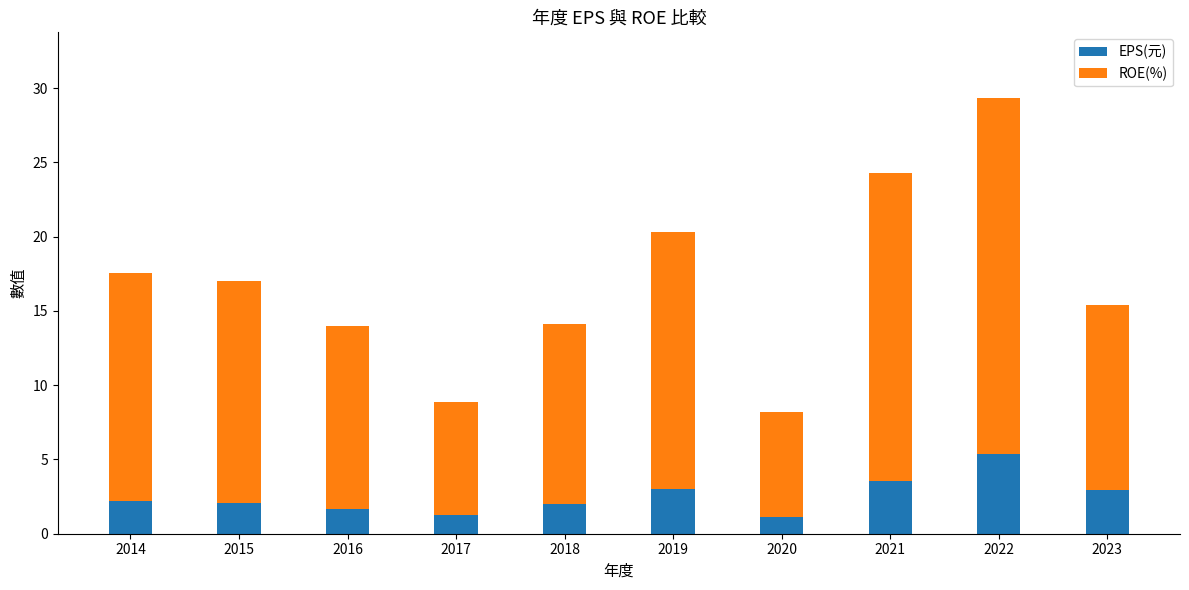

What is the average value of the EPS(元) series?

2.5